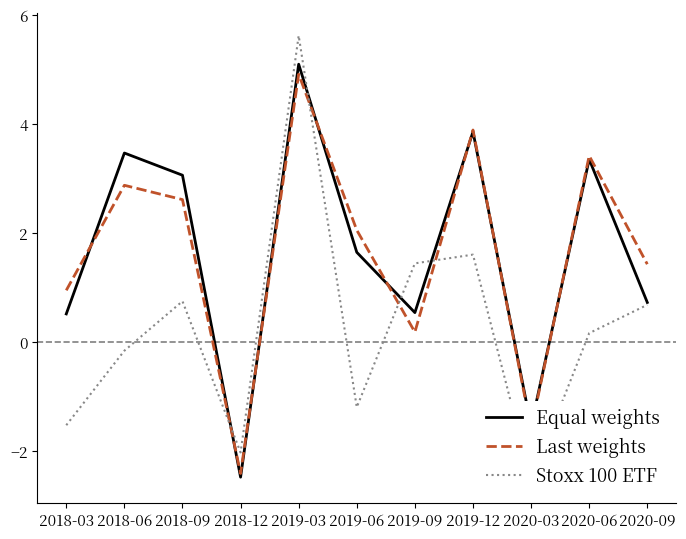

The Last weights series shows 4.9 at 2019-03. True or false?

True